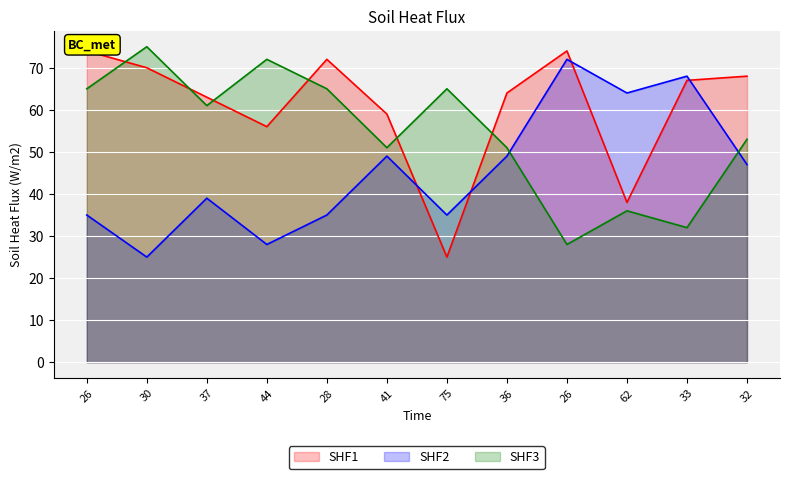

The SHF3 series shows 74 at 41. True or false?

False